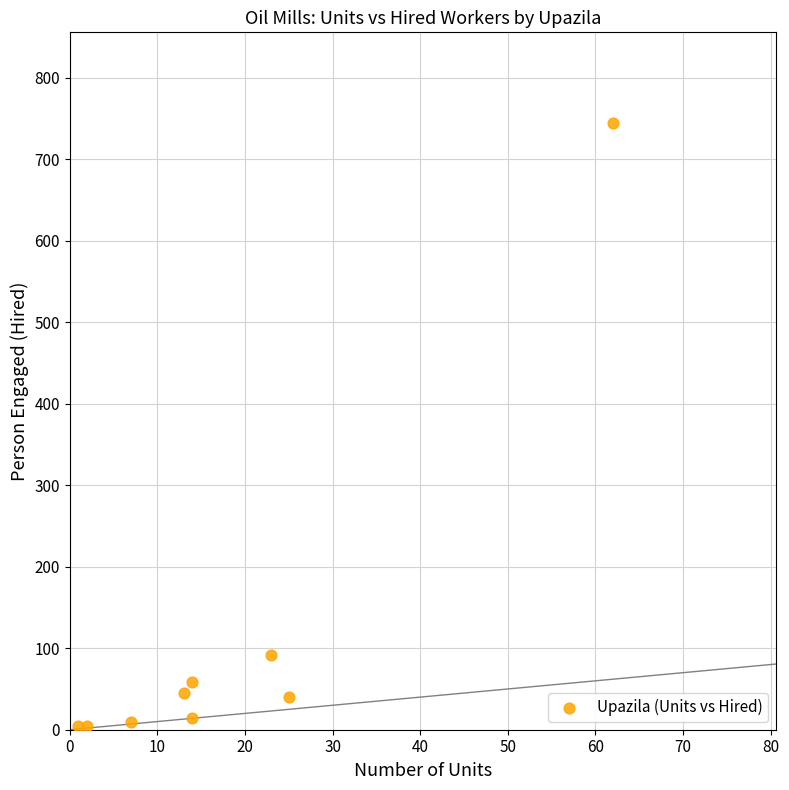

What Y value in the scatter plot is closest to 374?

92